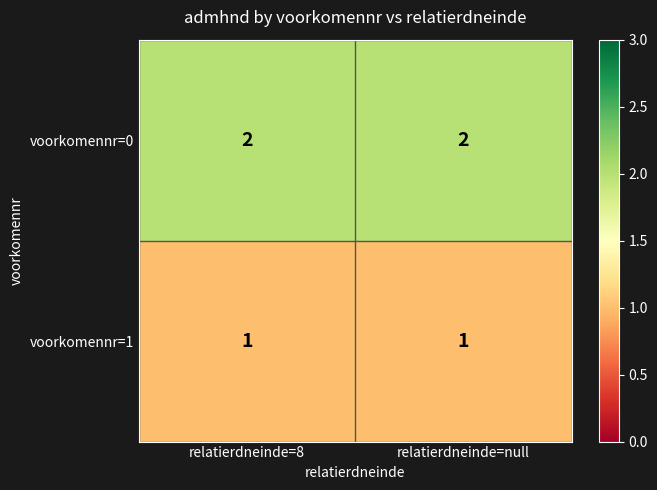

List the series in order of their overall mean, highest first.

voorkomennr=0, voorkomennr=1